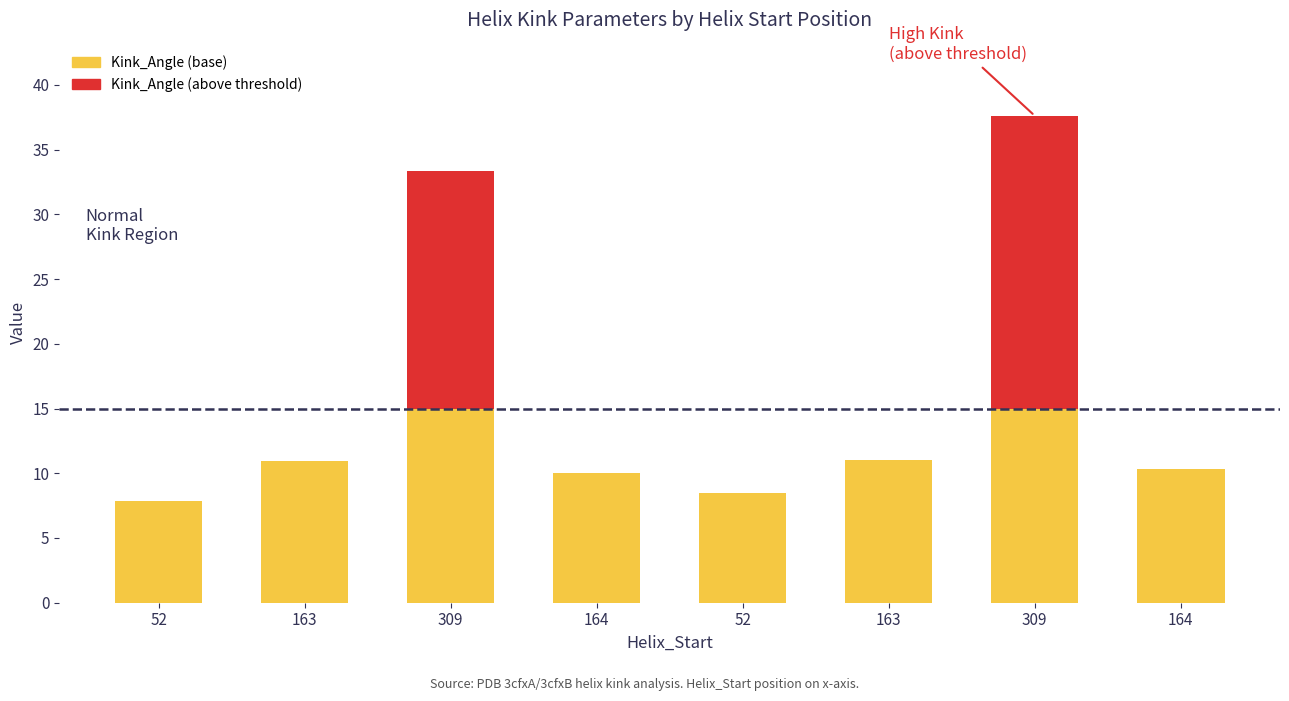

What is the difference between the maximum and second lowest values in the Kink_Angle (above threshold) series?

22.6